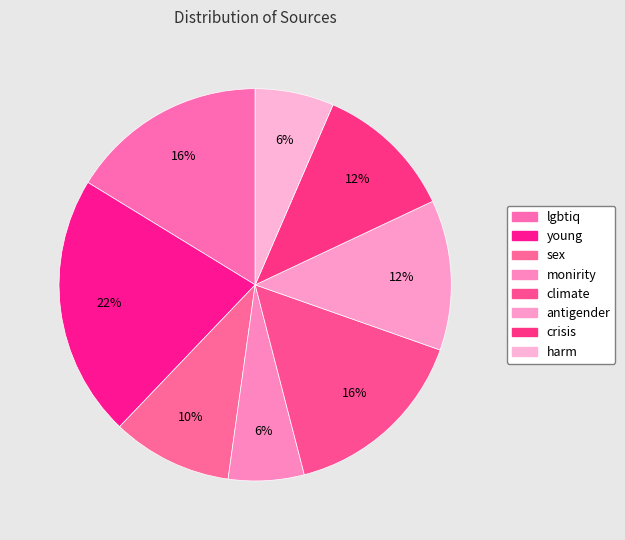

How many slices are in this pie chart?

8